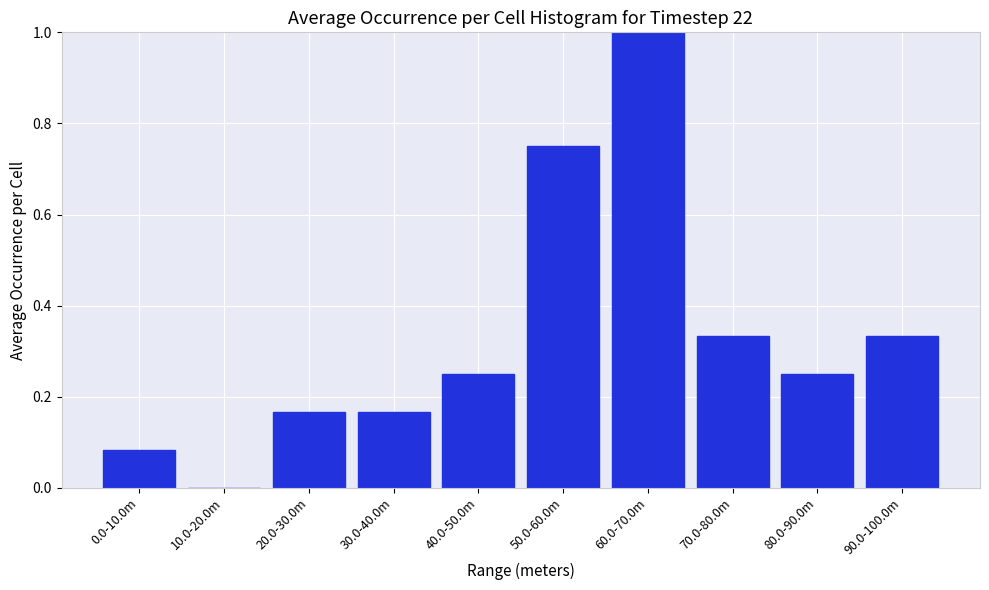

What is the change in value from 20.0-30.0m to 80.0-90.0m?

+0.1